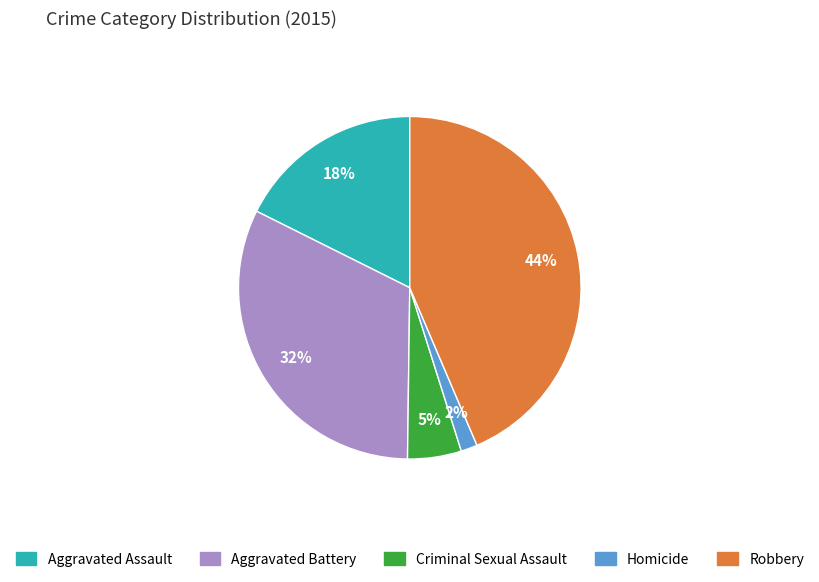

How many segments does this pie chart have?

5